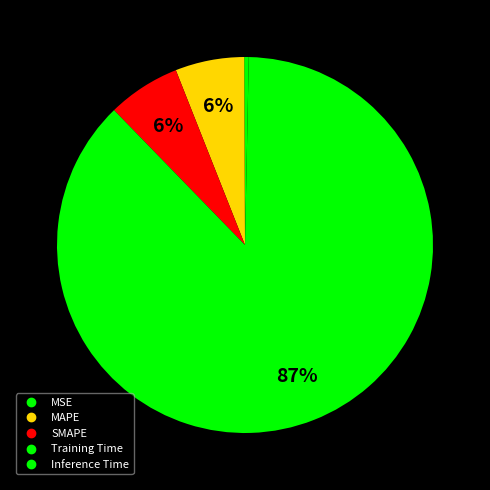

What is the smallest slice in the pie chart?

MSE